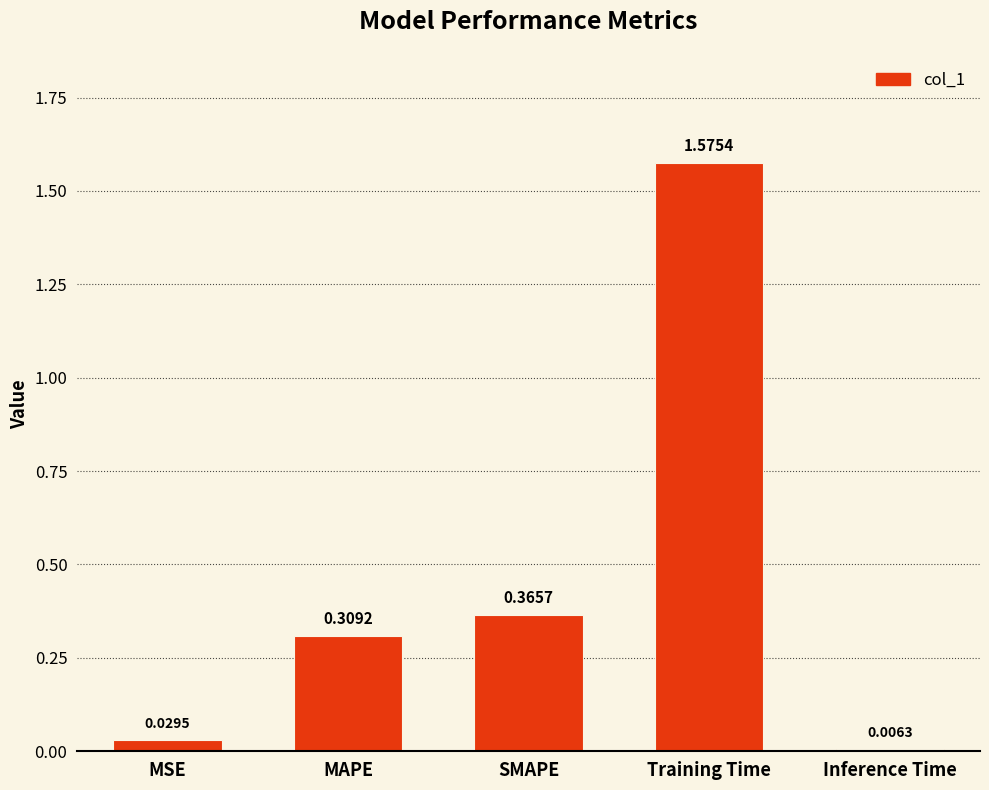

Where is the data nearest to the value 0?

Inference Time